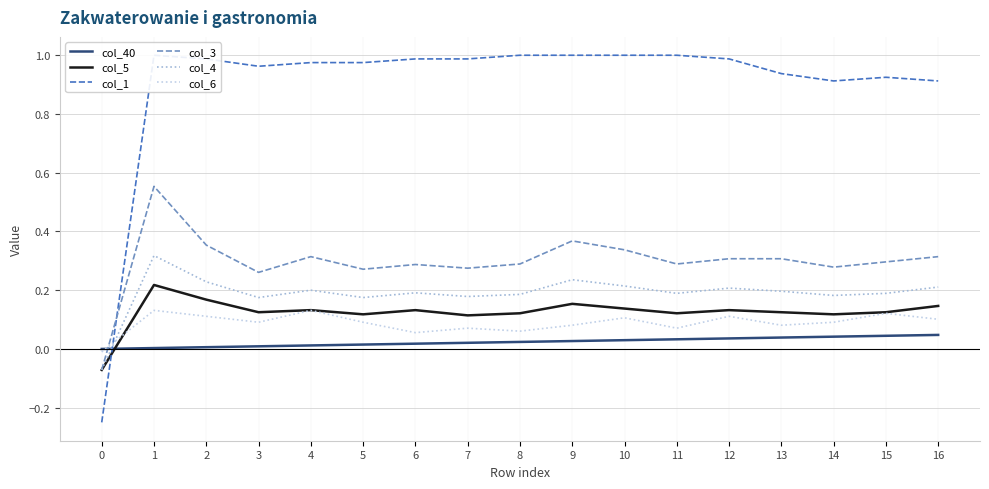

How many values in col_1 are above zero?

16